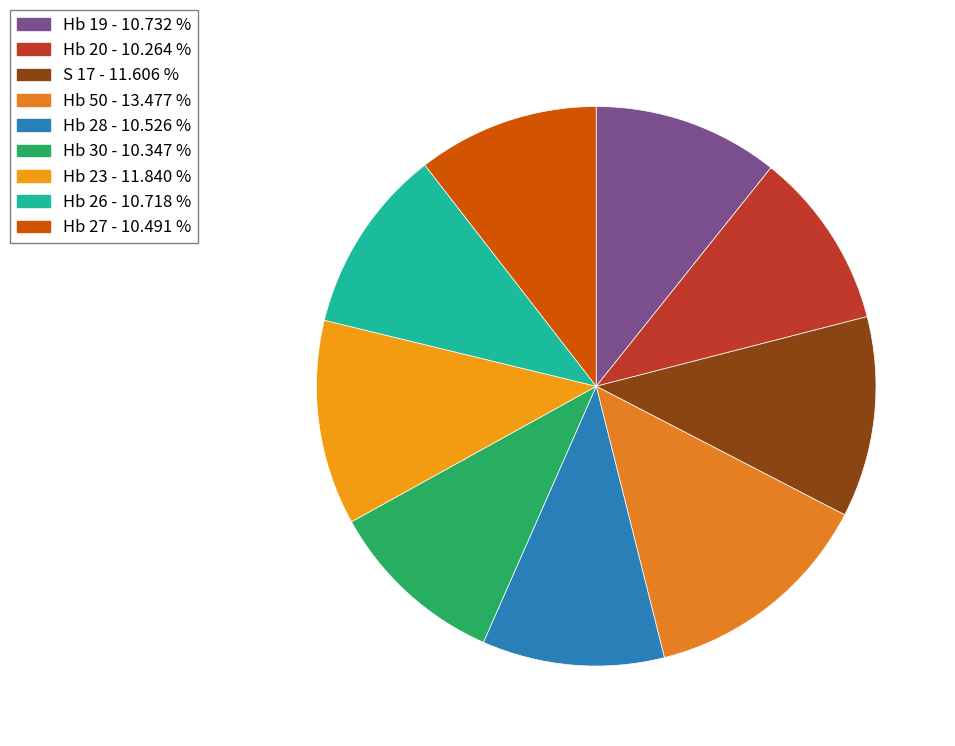

What is the largest slice in the pie chart?

Hb 50